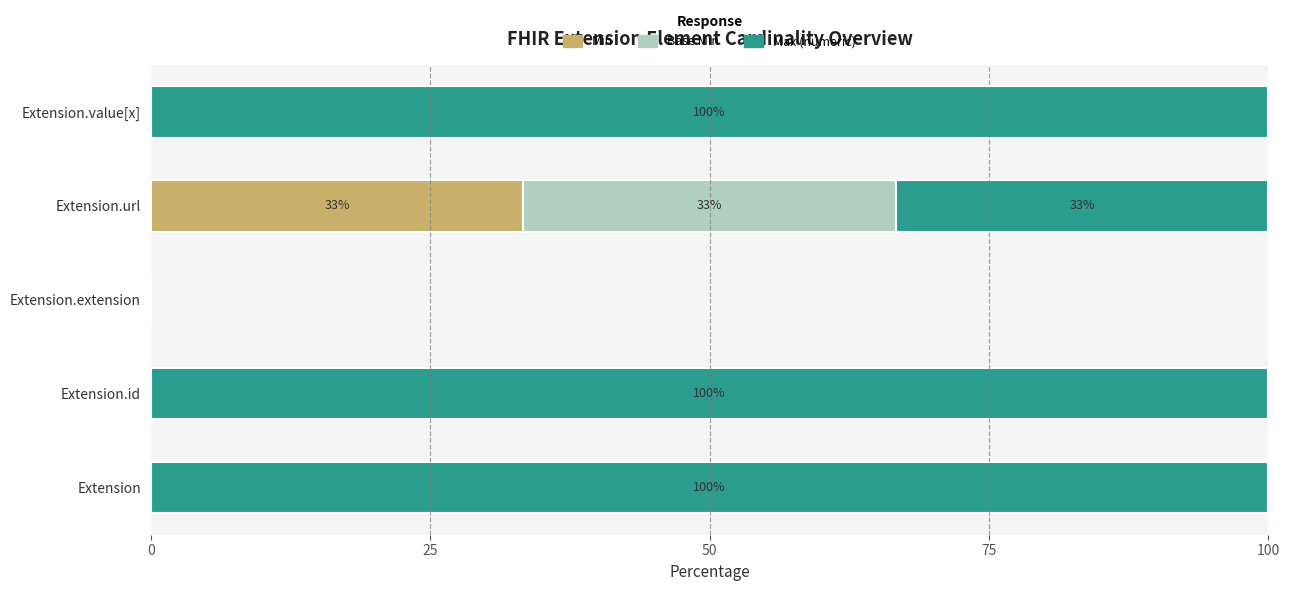

What is the sum of all Min values?

33.3